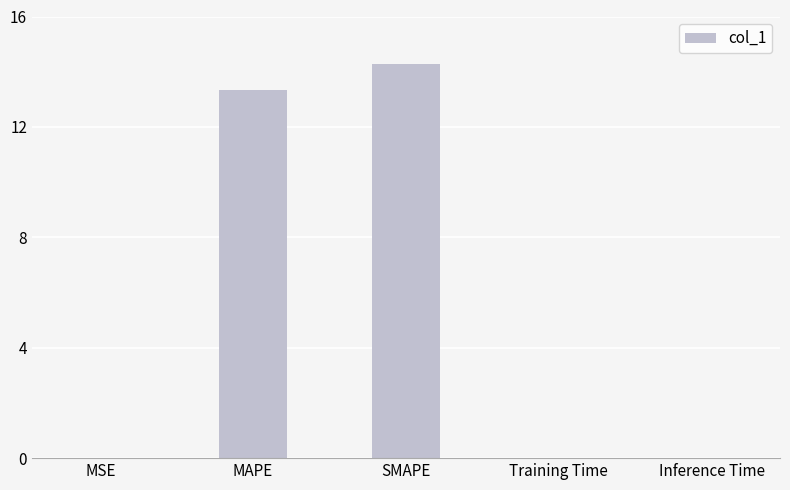

Where is the data nearest to the value 7?

MAPE